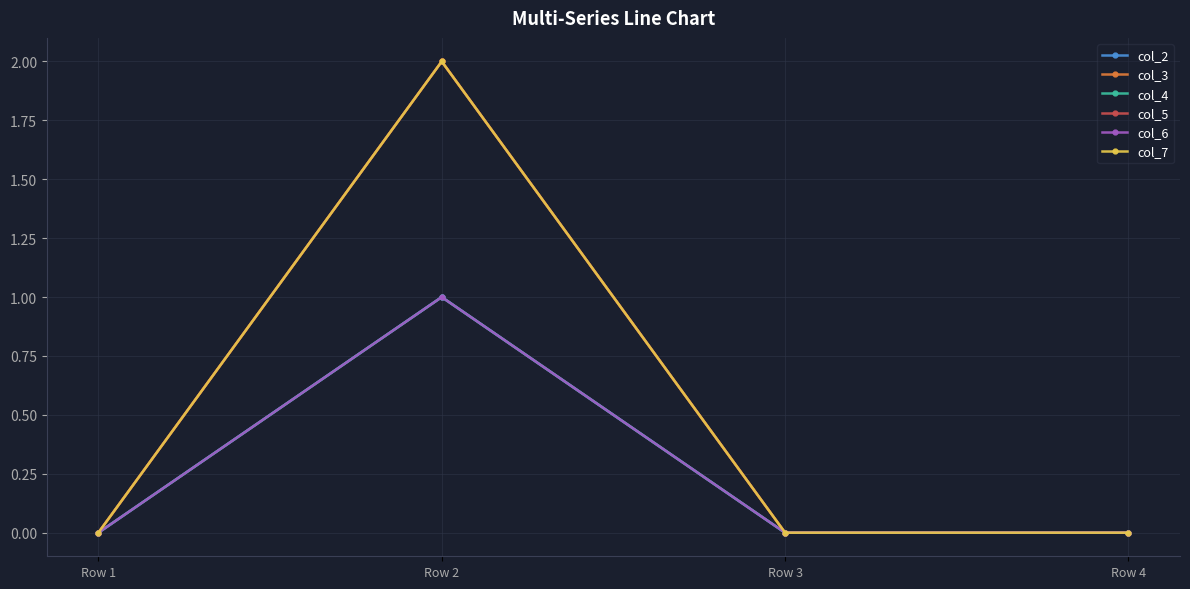

Does the chart have visible grid lines?

Yes